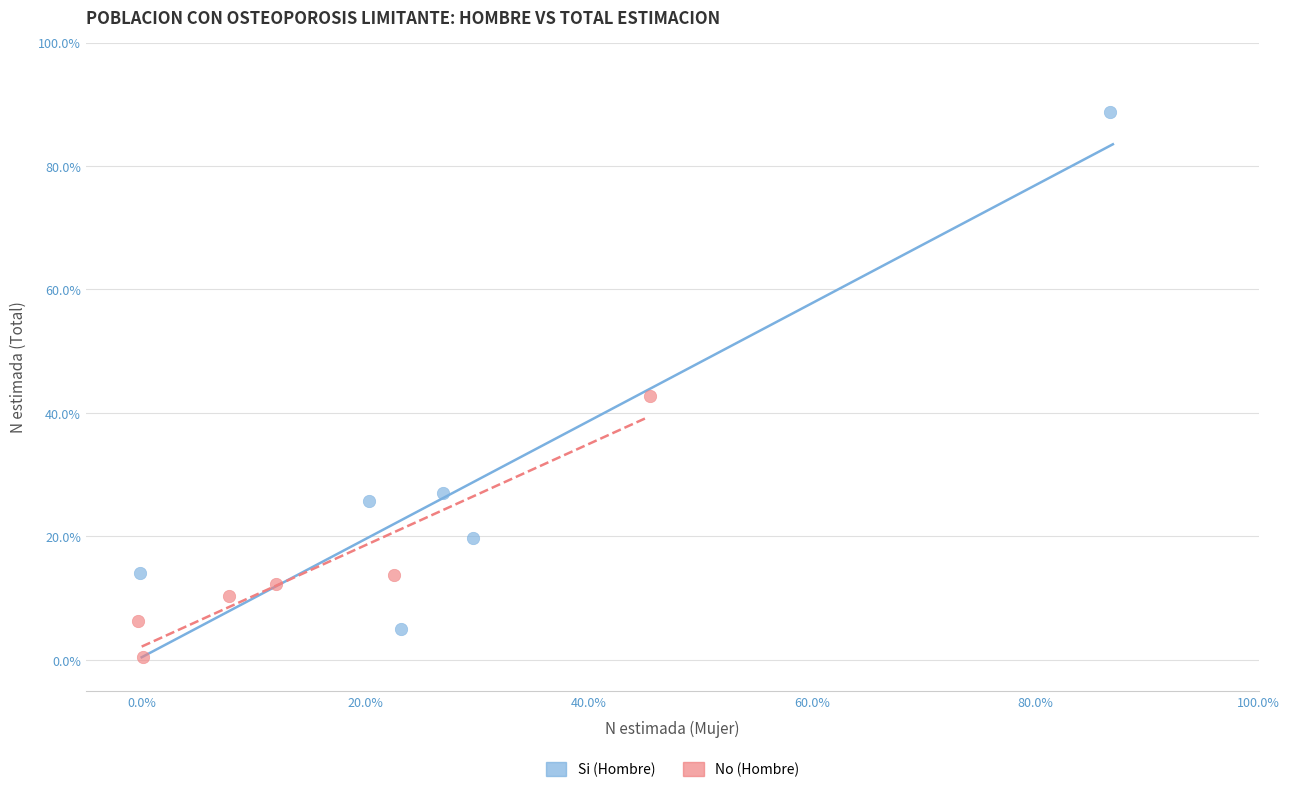

Which series has the largest Y range (max minus min)?

Si (Hombre)